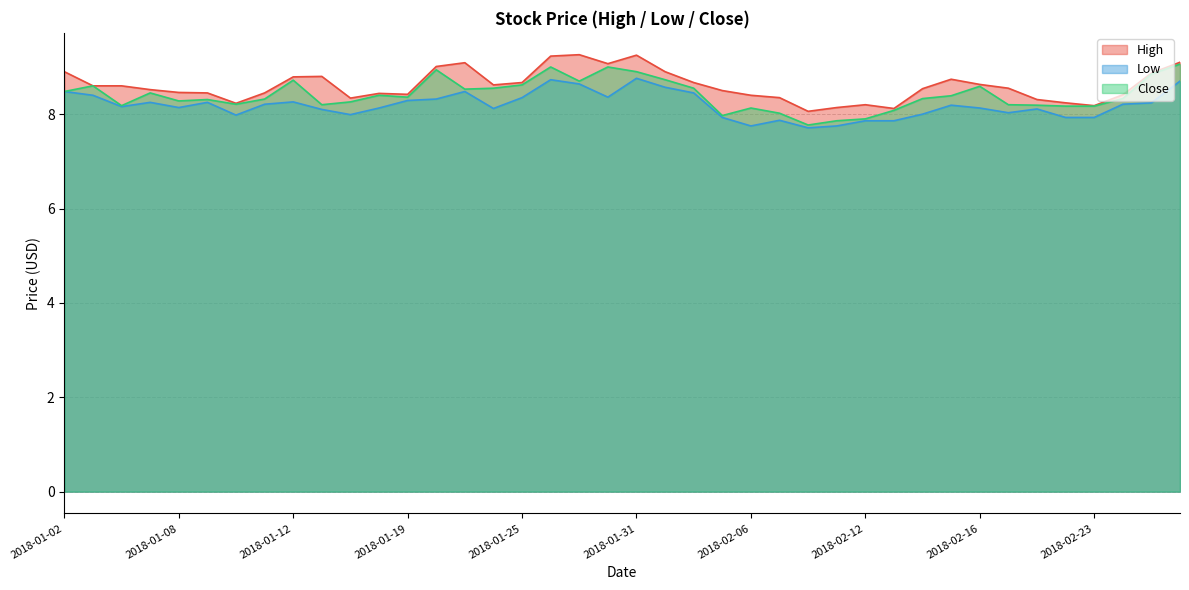

How many interior local valleys does the Close series have?

9